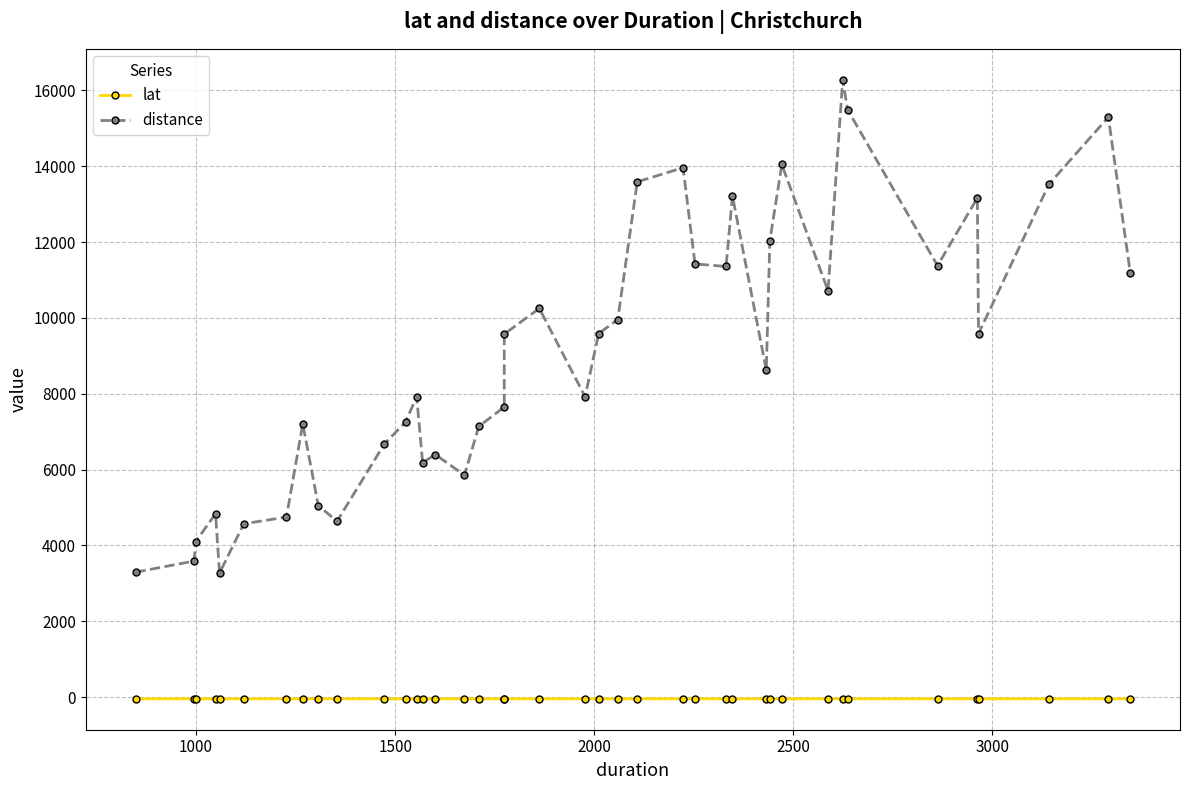

How many interior local valleys does the distance series have?

10